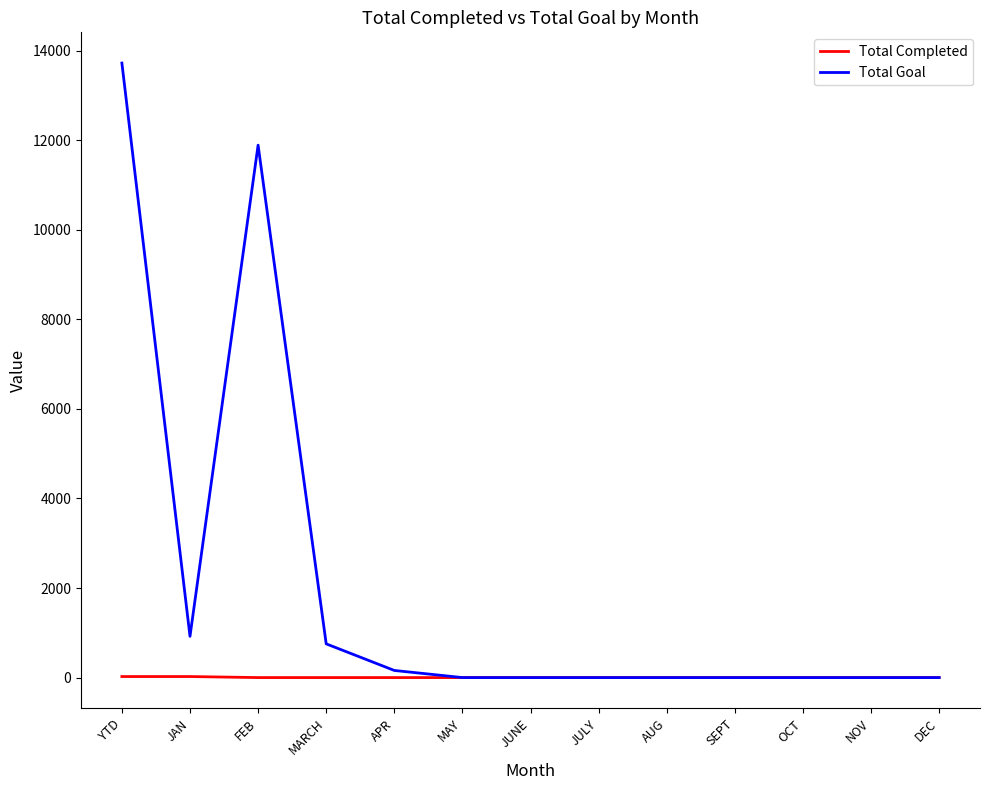

List the series in order of their overall mean, lowest first.

Total Completed, Total Goal